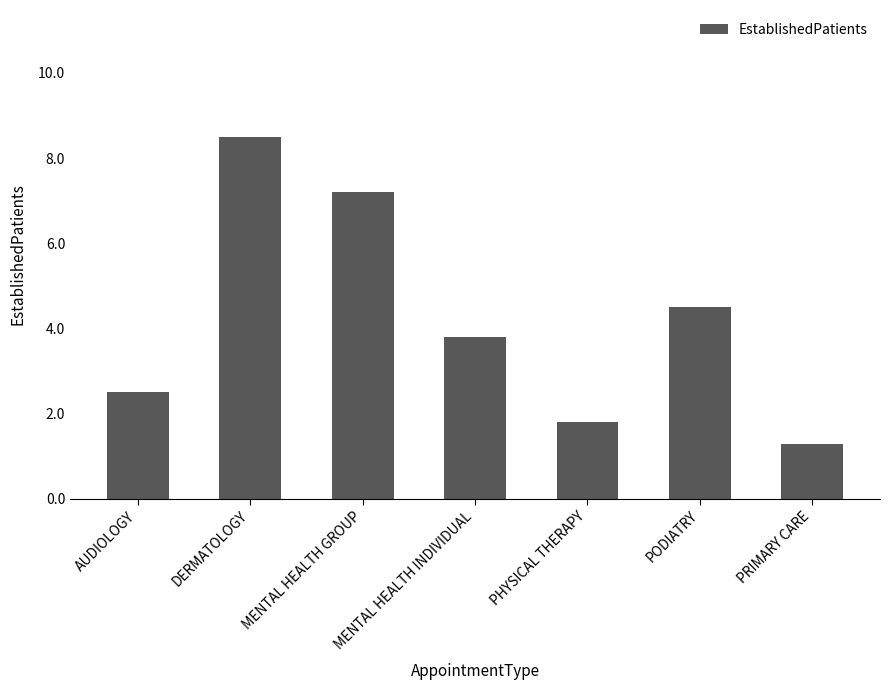

What is the change in value from DERMATOLOGY to MENTAL HEALTH GROUP?

-1.3